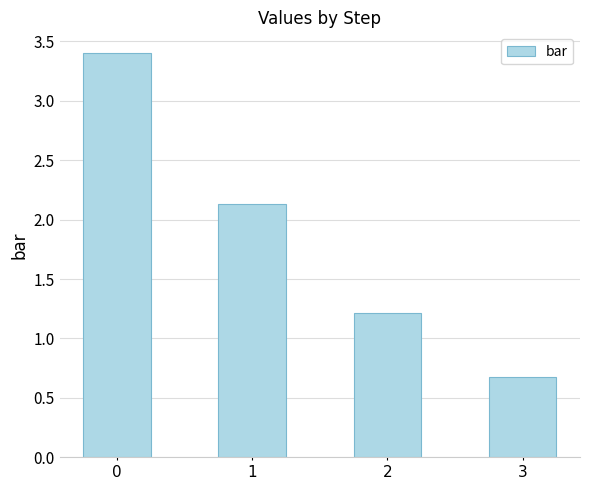

Reading left to right, extract all data points from this chart.

3.4	2.1	1.2	0.7